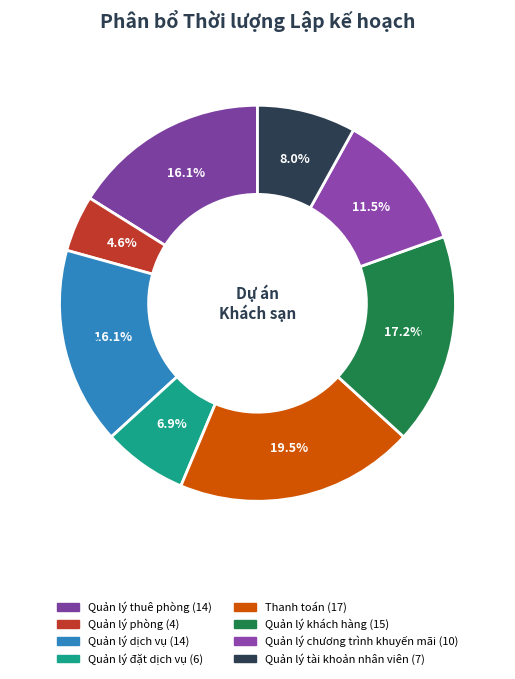

Is there a majority slice in this chart?

No